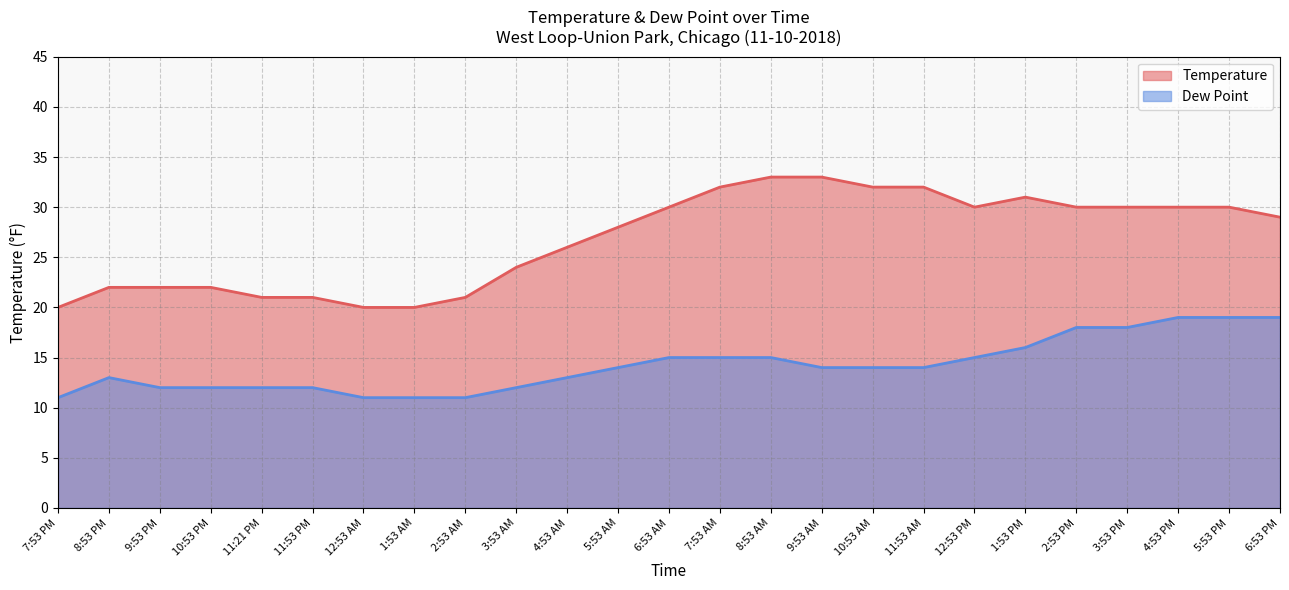

Where is Temperature nearest to the value 26?

4:53 AM